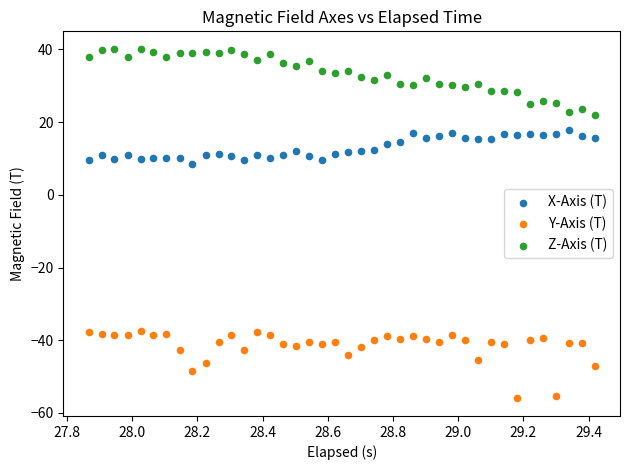

Across all data points, what is the range of Y values (max minus min)?

96.2